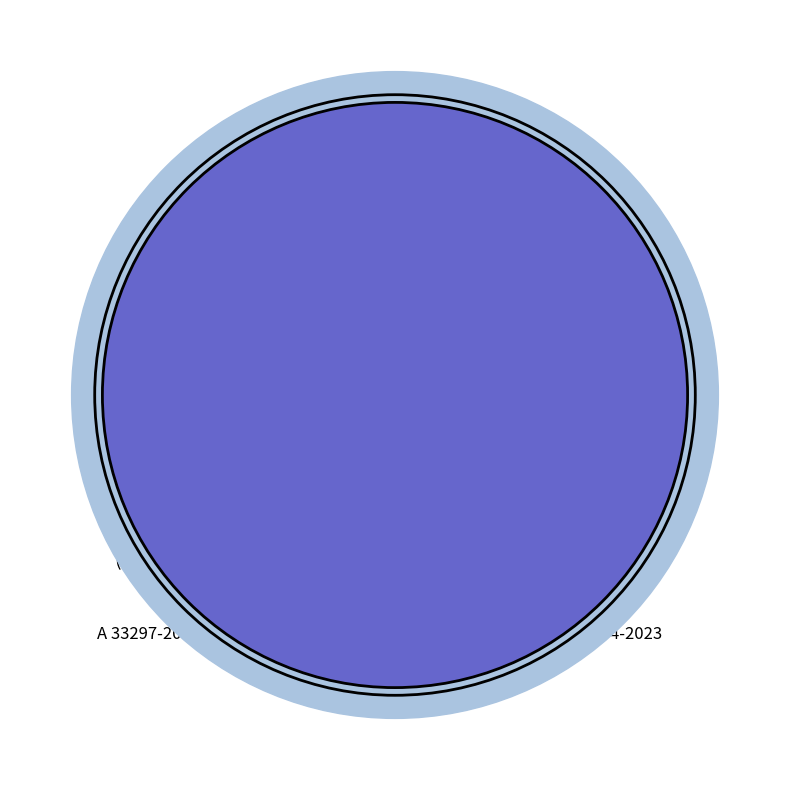

Which category has the biggest portion of the pie?

A 33293-2023